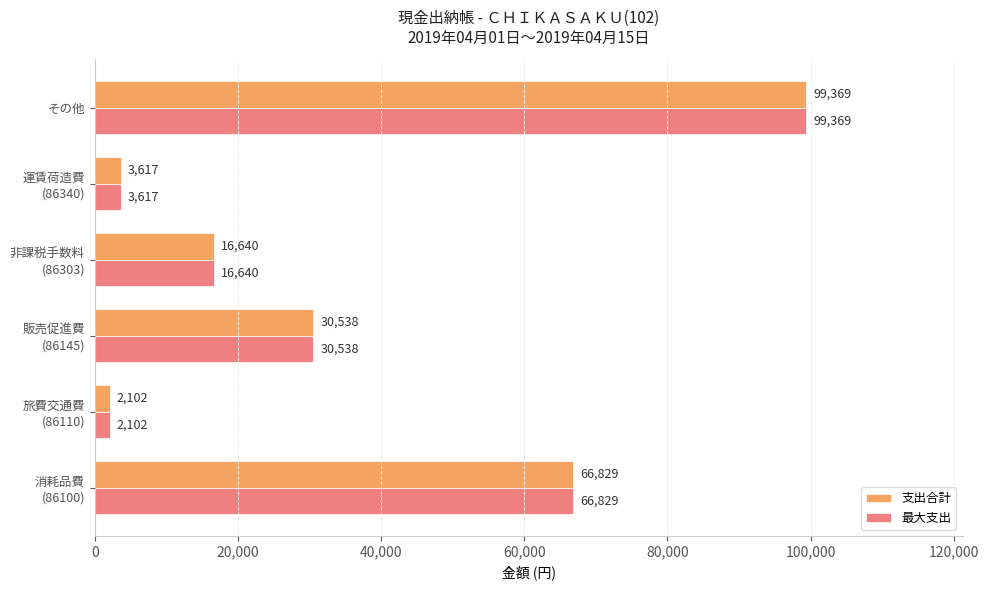

What is the approximate value of 最大支出 at その他, to the nearest 50?

99350